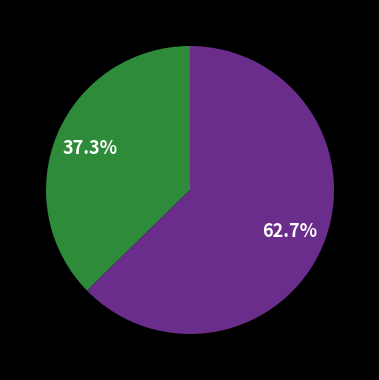

Is there any slice that represents more than half of the pie?

Yes